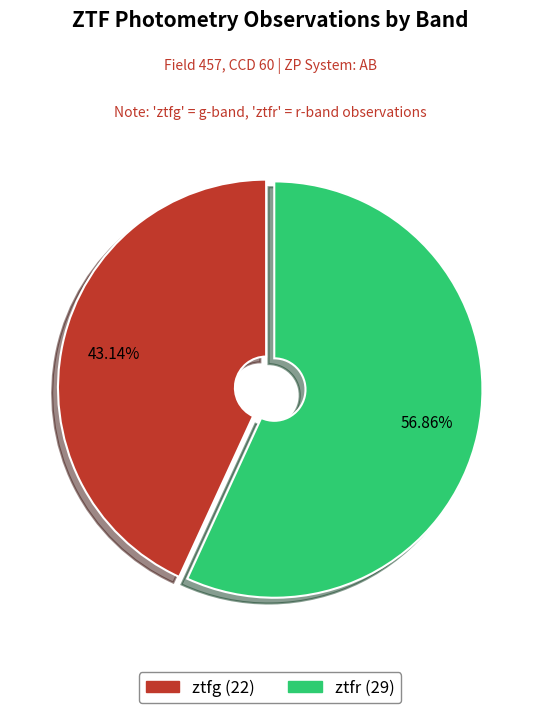

Combined, what portion of the pie is ztfr and ztfg?

100.0%